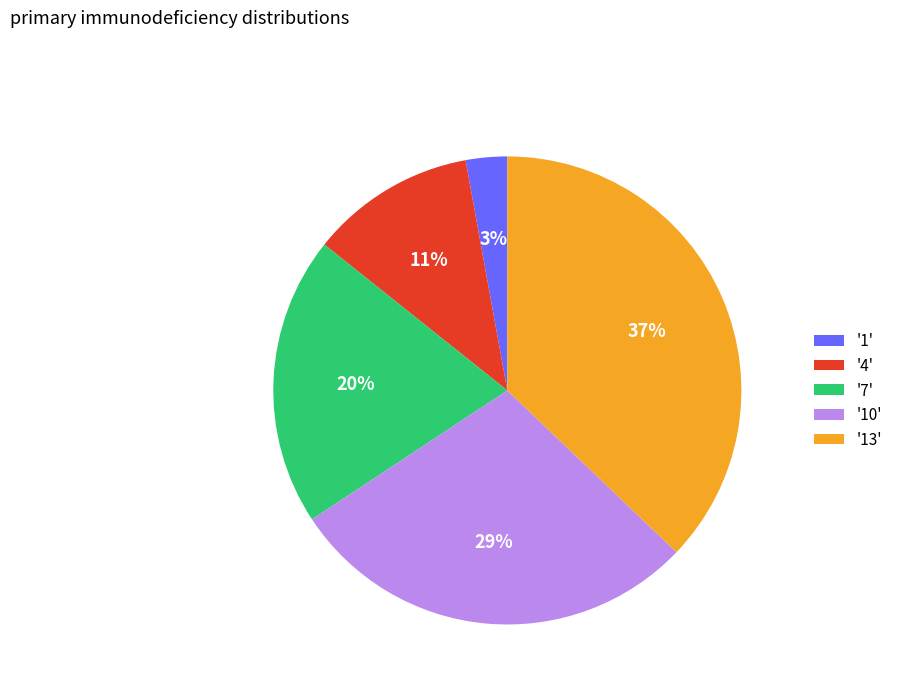

Is there a majority slice in this chart?

No